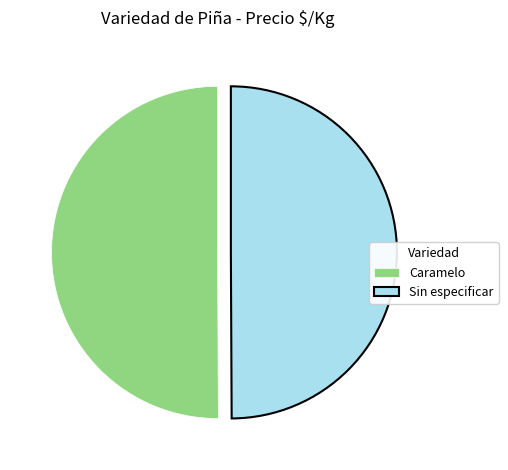

What is the ratio of the value at Sin especificar to the value at Caramelo?

1.0